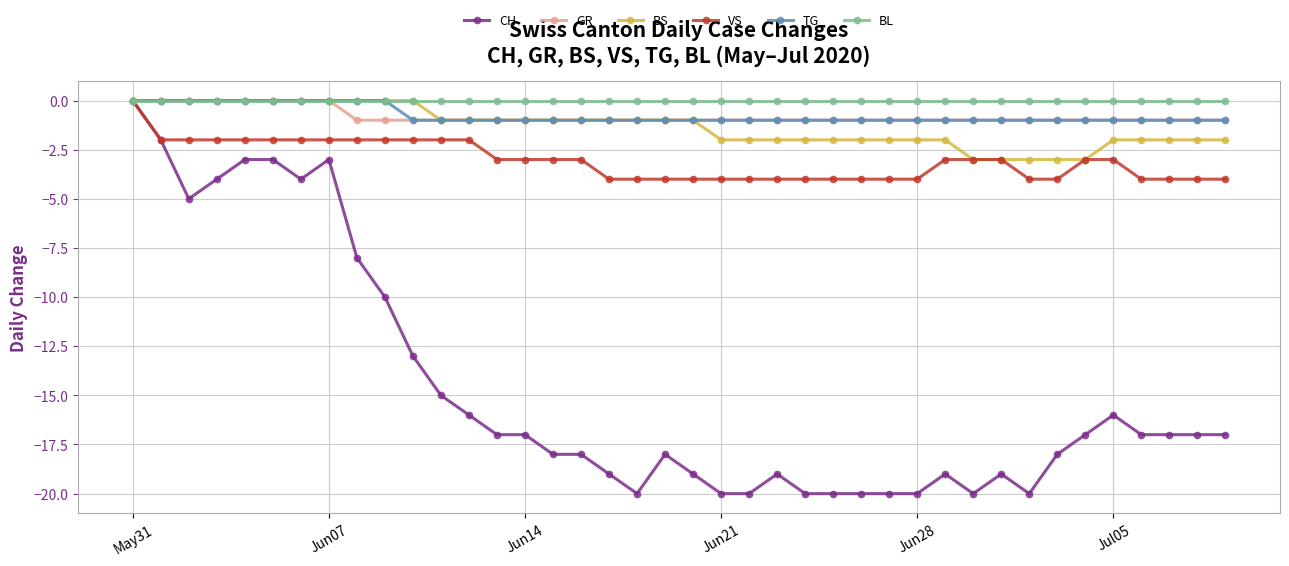

Which series has the largest range (max minus min)?

CH